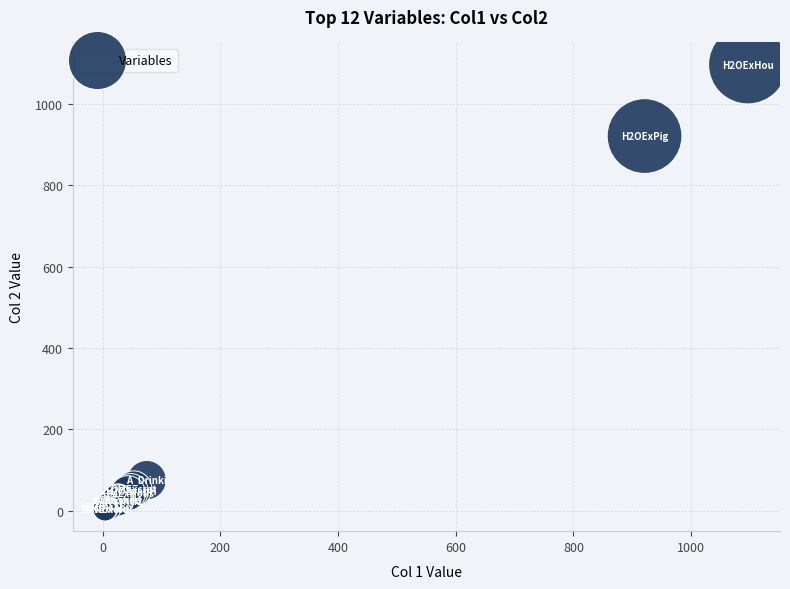

What Y value in the scatter plot is closest to 550?

920.9